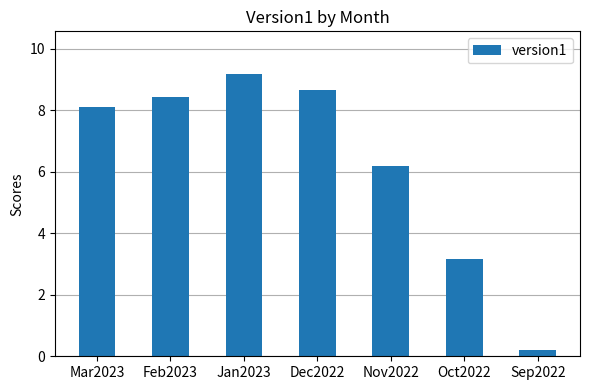

How many data points are above 8?

4